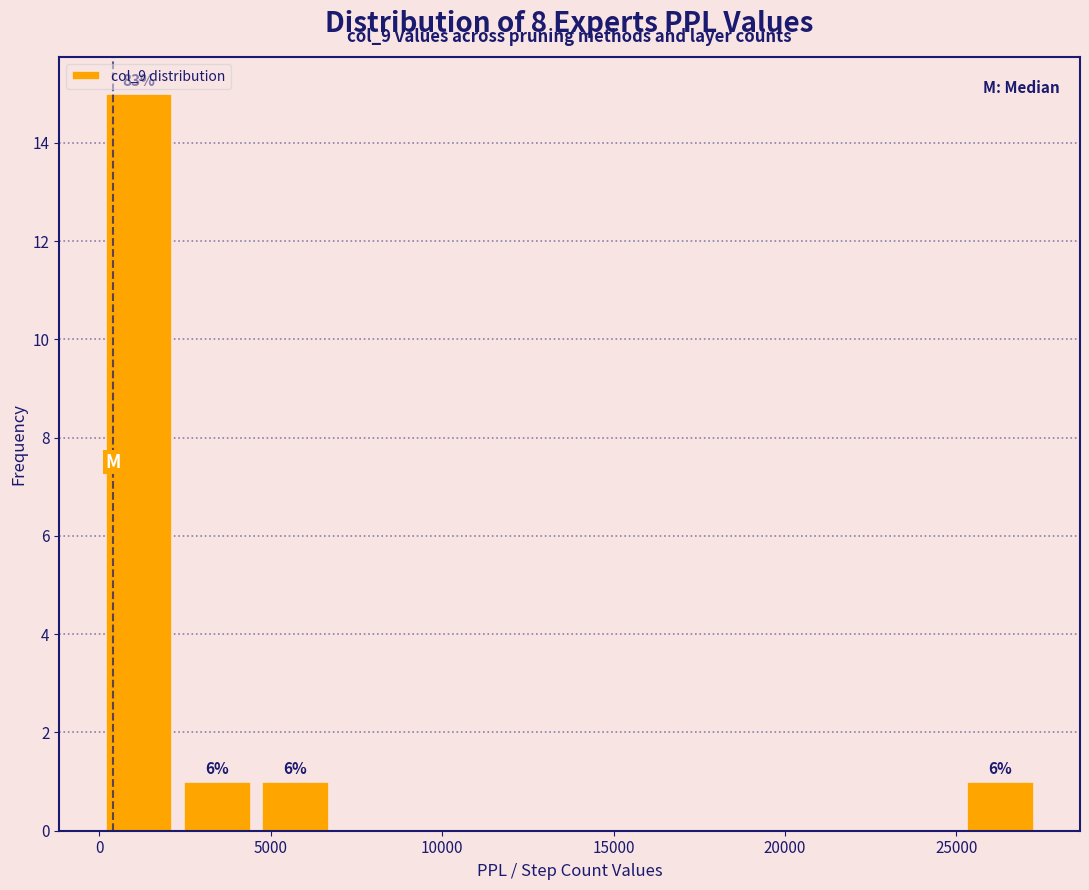

Over which range of the x-axis is the bar tallest?

0 to 2500